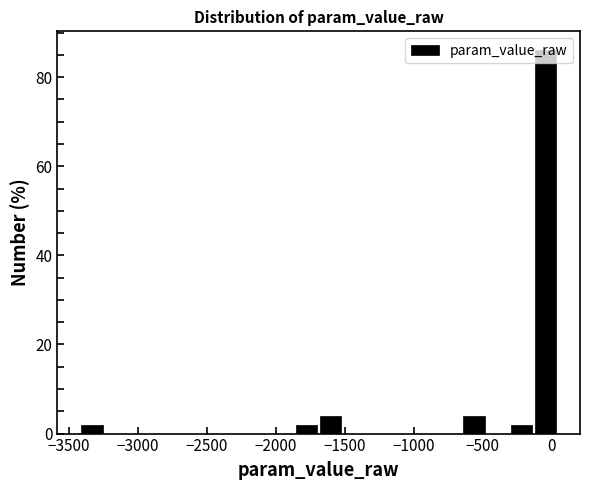

Read against the x-axis, roughly where is the centre of the tallest bar?

-50